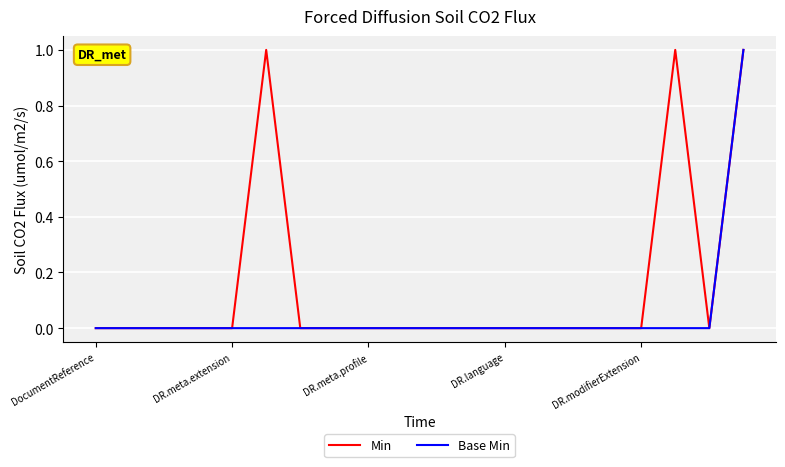

What is the maximum value for Min?

1